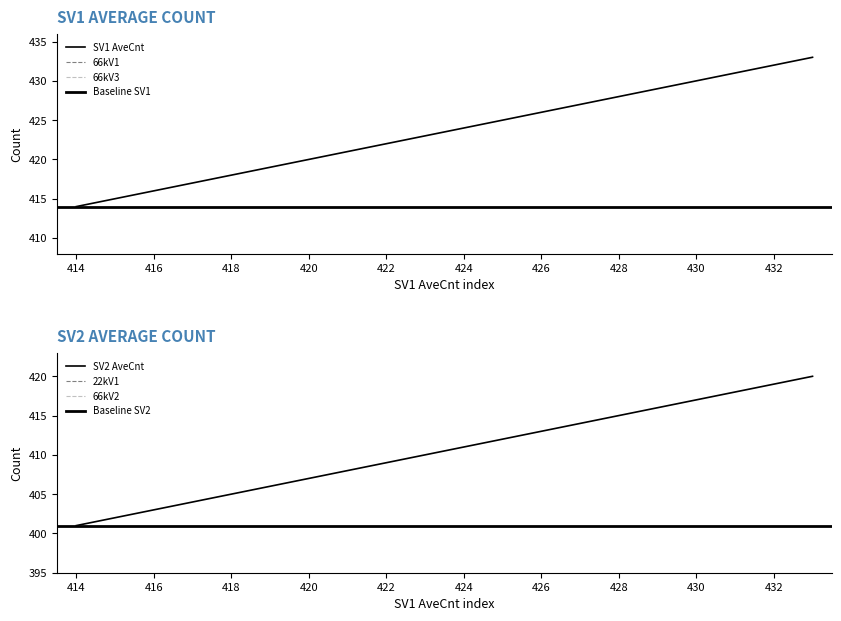

The value of 22kV1 at 433 is 36. True or false?

False